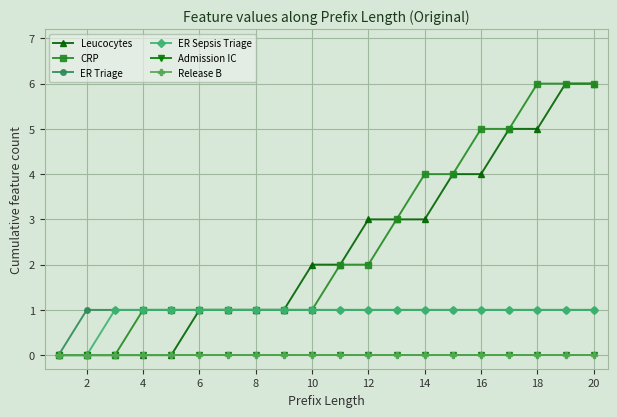

Reading left to right, what are all the values shown in this chart?

Leucocytes: 0	0	0	0	0	1	1	1	1	2	2	3	3	3	4	4	5	5	6	6
CRP: 0	0	0	1	1	1	1	1	1	1	2	2	3	4	4	5	5	6	6	6
ER Triage: 0	1	1	1	1	1	1	1	1	1	1	1	1	1	1	1	1	1	1	1
ER Sepsis Triage: 0	0	1	1	1	1	1	1	1	1	1	1	1	1	1	1	1	1	1	1
Admission IC: 0	0	0	0	0	0	0	0	0	0	0	0	0	0	0	0	0	0	0	0
Release B: 0	0	0	0	0	0	0	0	0	0	0	0	0	0	0	0	0	0	0	0